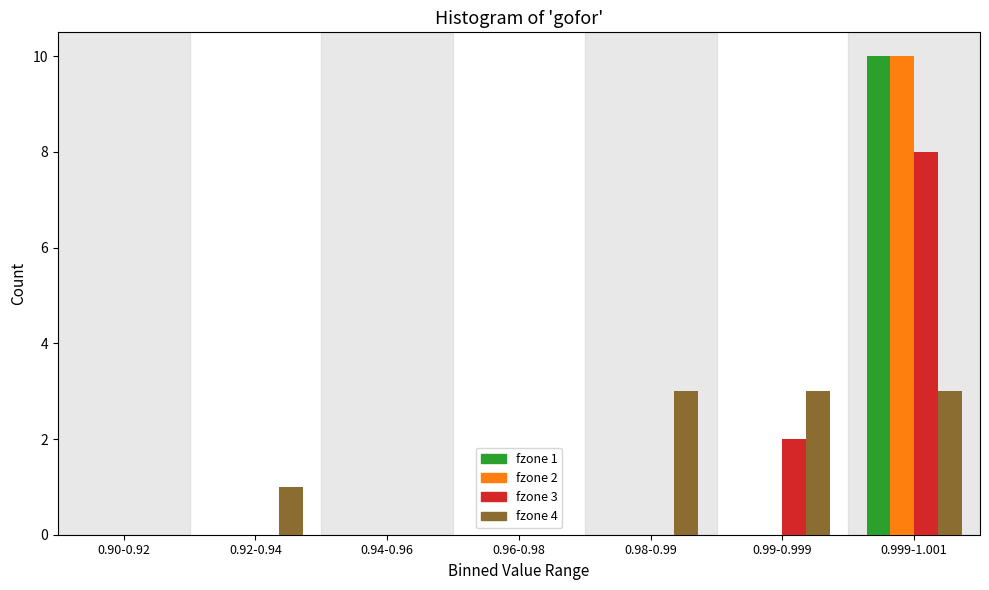

Reading left to right, extract all data points from this chart.

fzone 1: 0.90-0.92=0	0.92-0.94=0	0.94-0.96=0	0.96-0.98=0	0.98-0.99=0	0.99-0.999=0	0.999-1.001=10
fzone 2: 0.90-0.92=0	0.92-0.94=0	0.94-0.96=0	0.96-0.98=0	0.98-0.99=0	0.99-0.999=0	0.999-1.001=10
fzone 3: 0.90-0.92=0	0.92-0.94=0	0.94-0.96=0	0.96-0.98=0	0.98-0.99=0	0.99-0.999=2	0.999-1.001=8
fzone 4: 0.90-0.92=0	0.92-0.94=1	0.94-0.96=0	0.96-0.98=0	0.98-0.99=3	0.99-0.999=3	0.999-1.001=3